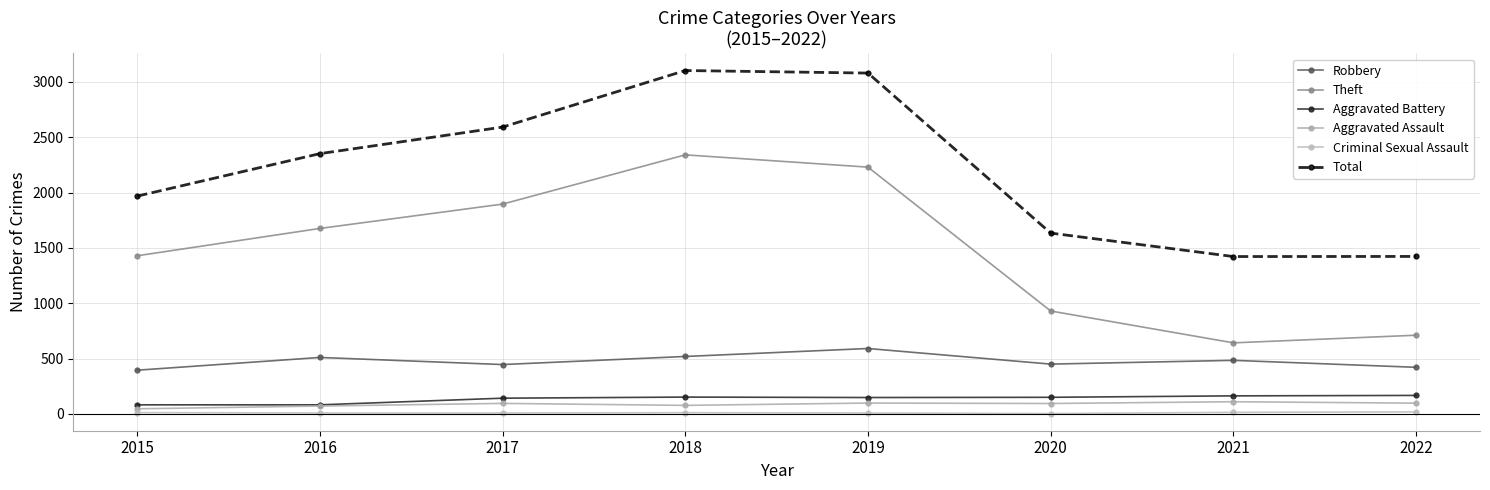

Between 2016 and 2020, which series saw the biggest shift?

Theft